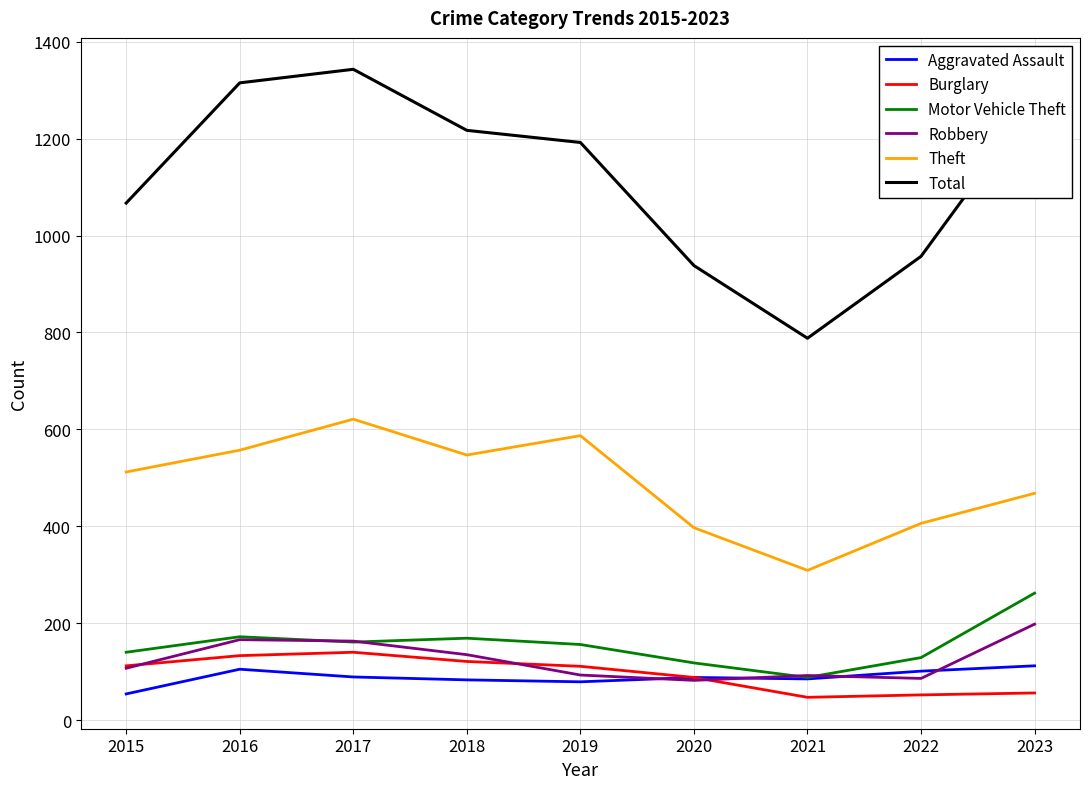

What is the average value of the Theft series?

489